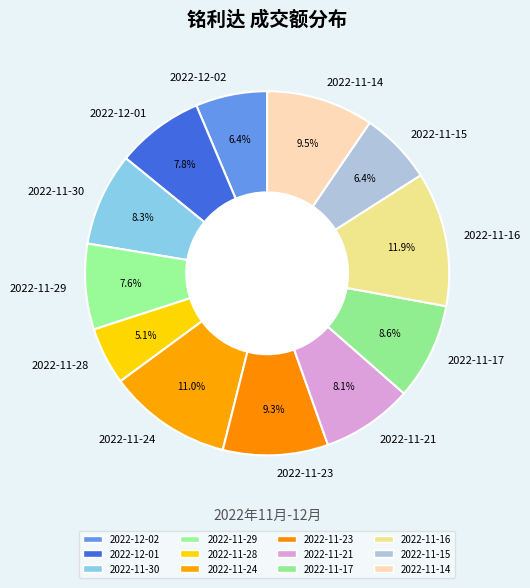

Is there any slice that represents more than half of the pie?

No